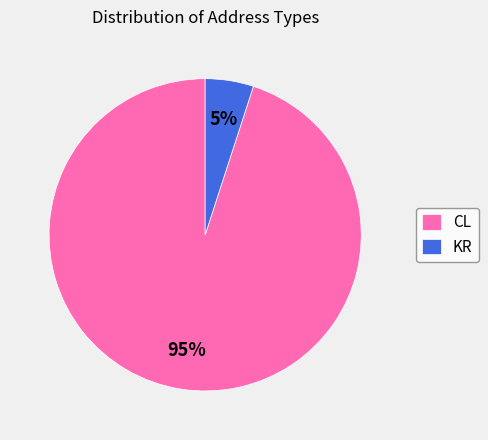

How many slices are in this pie chart?

2